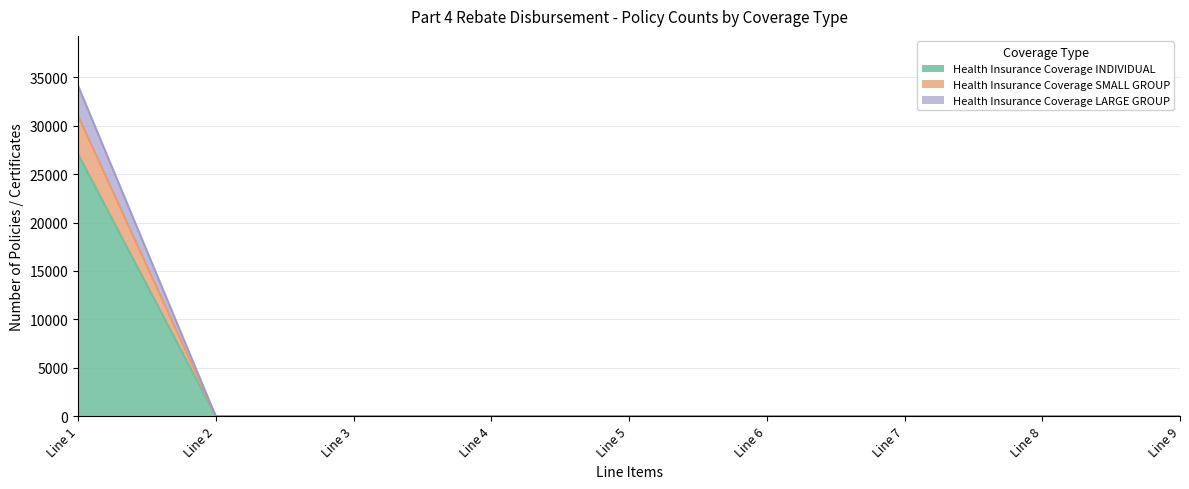

At which category is the sum across all series the highest?

Line 1